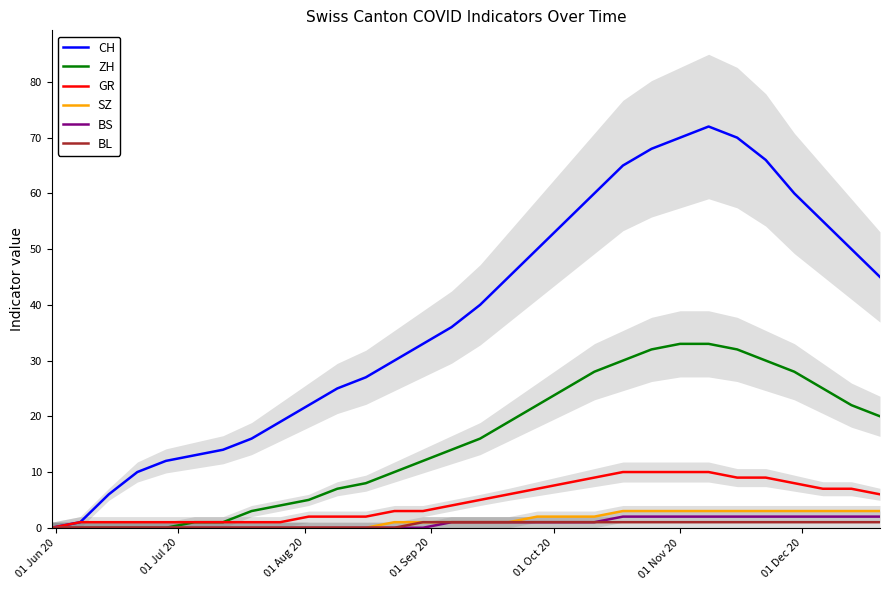

What is the highest value of the GR series?

10